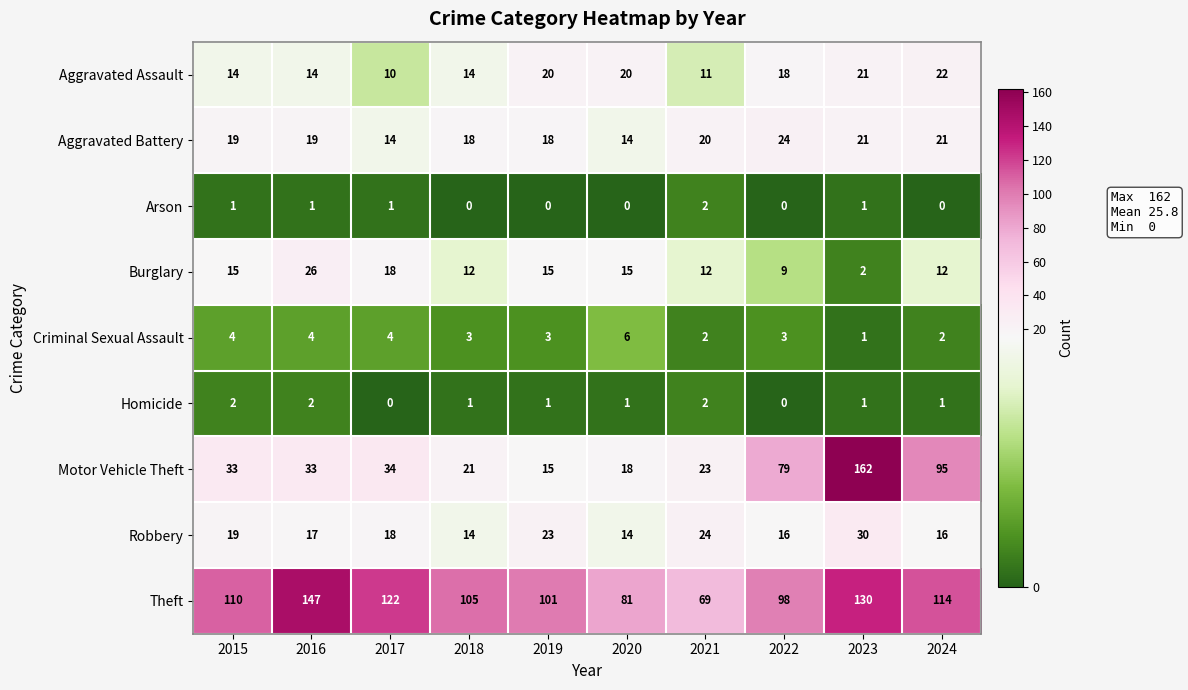

At 2024, list the series in order from smallest to largest.

Arson, Homicide, Criminal Sexual Assault, Burglary, Robbery, Aggravated Battery, Aggravated Assault, Motor Vehicle Theft, Theft